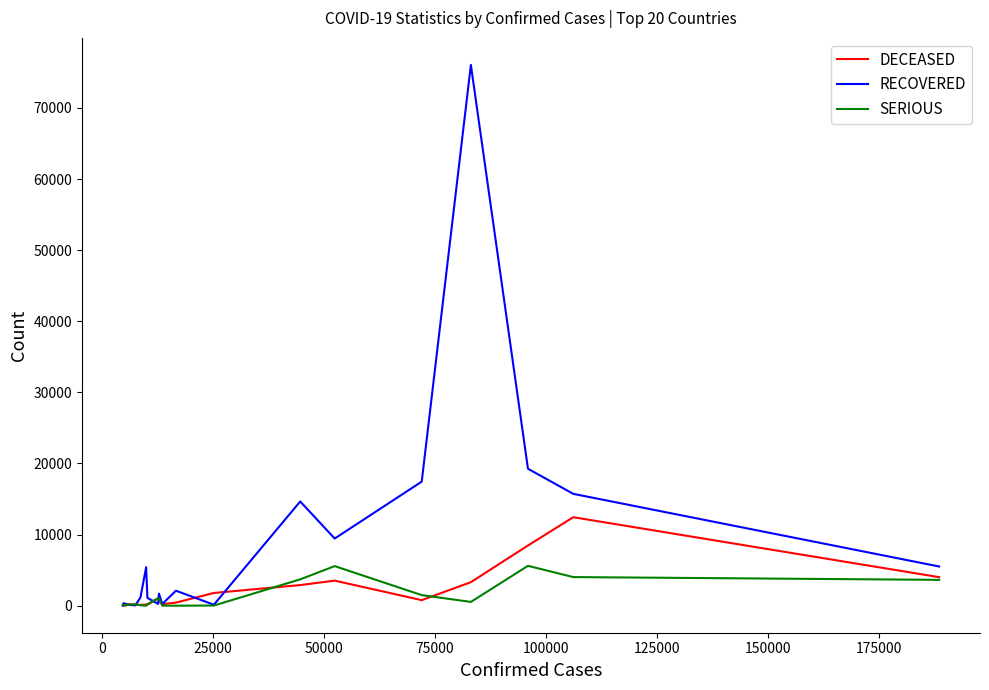

How many interior local peaks does the SERIOUS series have?

4